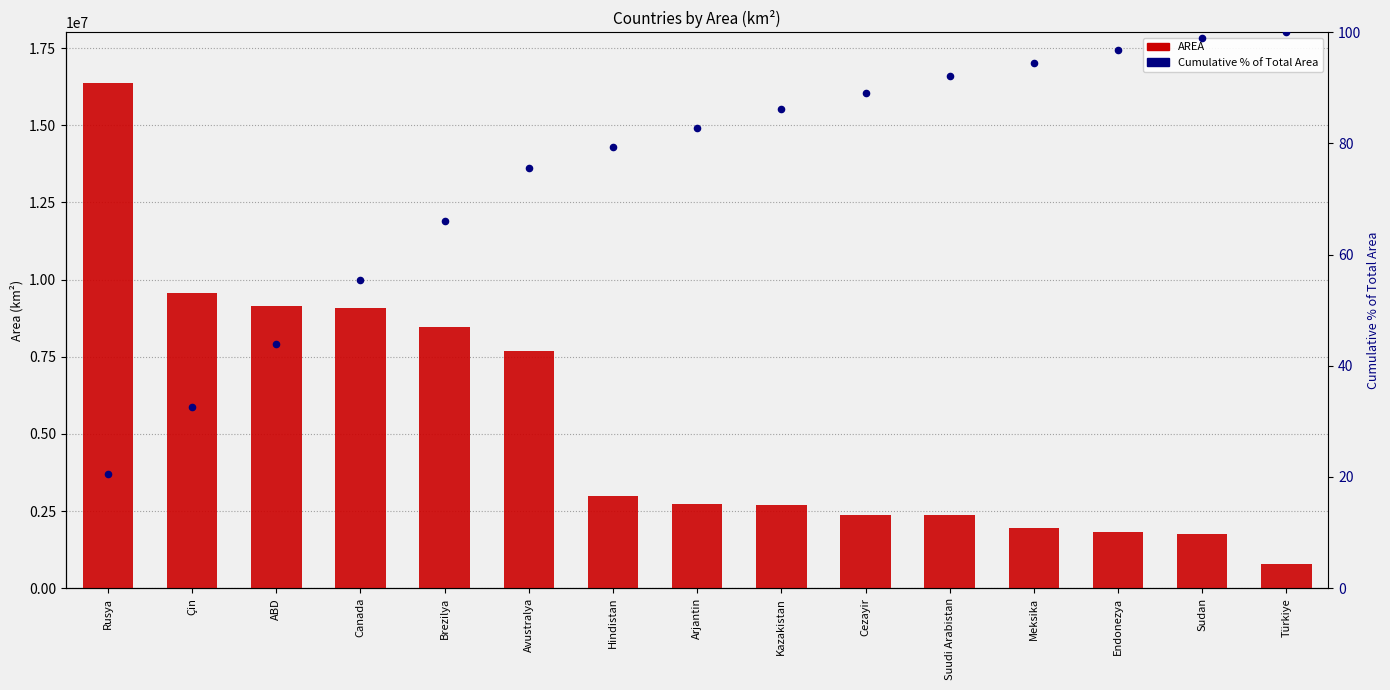

Which series has the largest total across all categories?

AREA